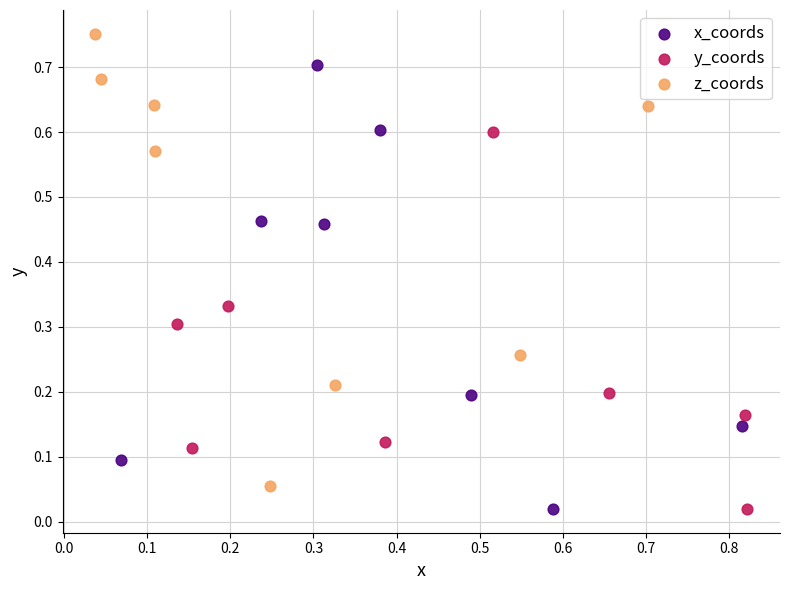

Which series contains the highest Y value?

z_coords